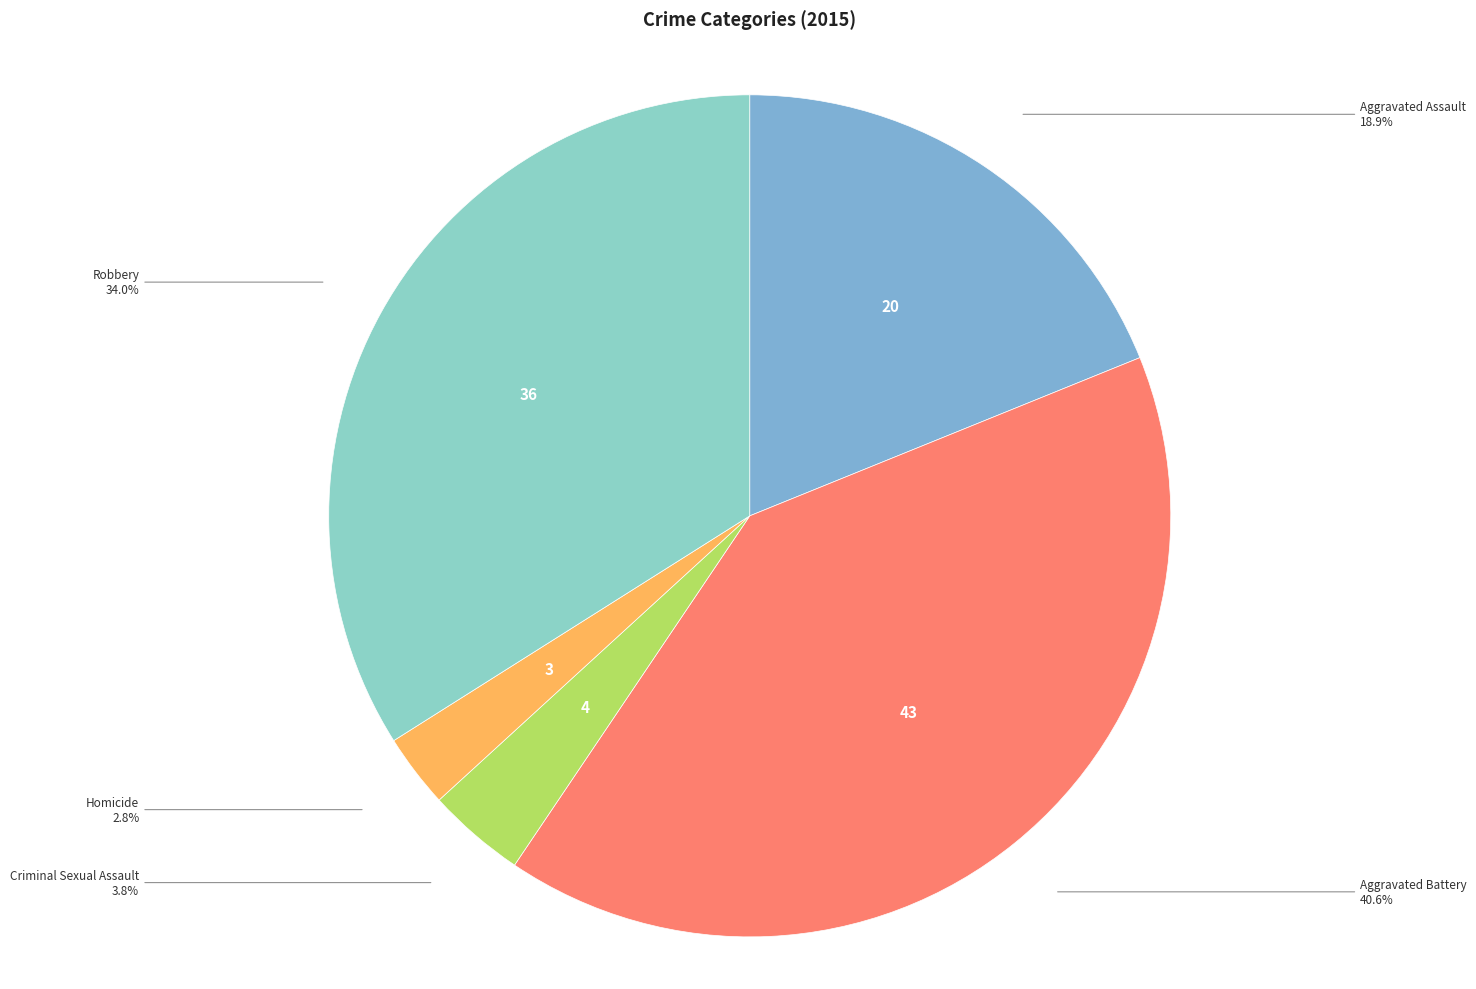

How many slices are in this pie chart?

5